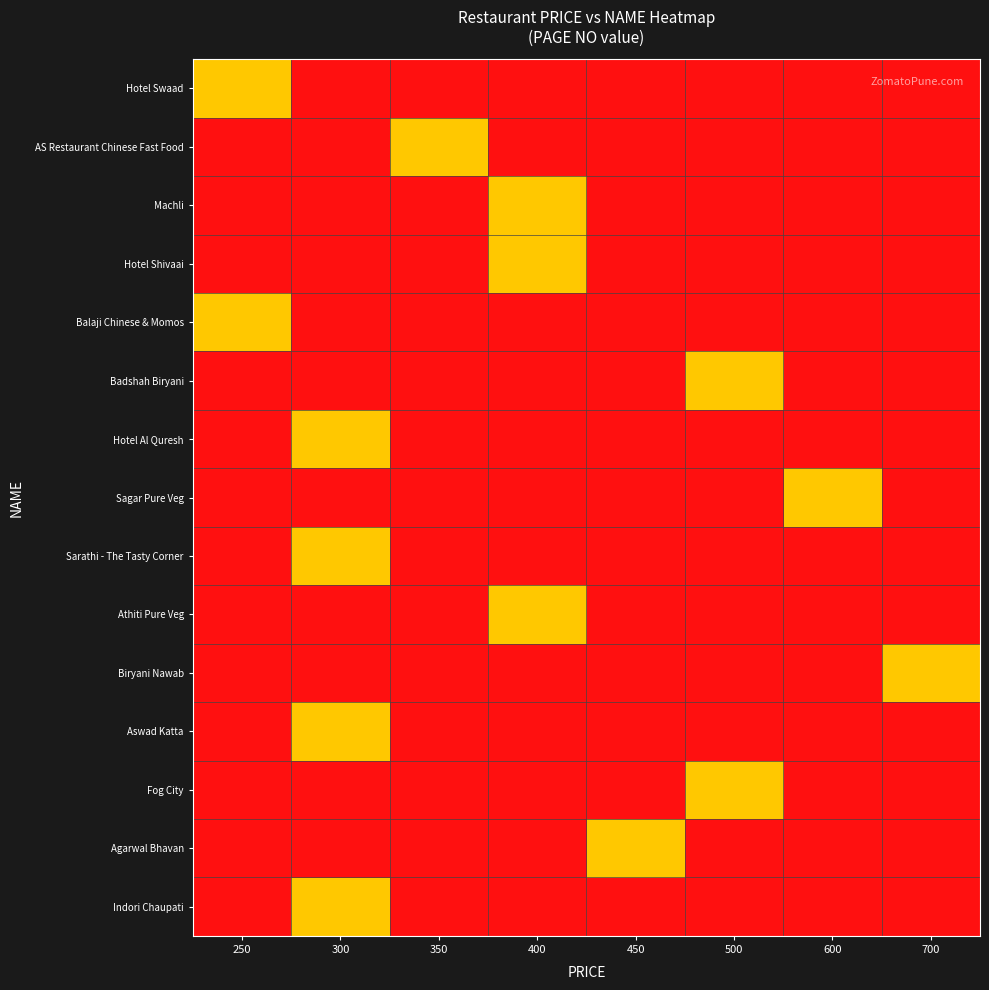

Reading right to left, extract all data points from this chart.

Indori Chaupati: 700=0	600=0	500=0	450=0	400=0	350=0	300=200	250=0
Agarwal Bhavan: 700=0	600=0	500=0	450=200	400=0	350=0	300=0	250=0
Fog City: 700=0	600=0	500=200	450=0	400=0	350=0	300=0	250=0
Aswad Katta: 700=0	600=0	500=0	450=0	400=0	350=0	300=200	250=0
Biryani Nawab: 700=200	600=0	500=0	450=0	400=0	350=0	300=0	250=0
Athiti Pure Veg: 700=0	600=0	500=0	450=0	400=200	350=0	300=0	250=0
Sarathi - The Tasty Corner: 700=0	600=0	500=0	450=0	400=0	350=0	300=200	250=0
Sagar Pure Veg: 700=0	600=200	500=0	450=0	400=0	350=0	300=0	250=0
Hotel Al Quresh: 700=0	600=0	500=0	450=0	400=0	350=0	300=200	250=0
Badshah Biryani: 700=0	600=0	500=200	450=0	400=0	350=0	300=0	250=0
Balaji Chinese & Momos: 700=0	600=0	500=0	450=0	400=0	350=0	300=0	250=200
Hotel Shivaai: 700=0	600=0	500=0	450=0	400=200	350=0	300=0	250=0
Machli: 700=0	600=0	500=0	450=0	400=200	350=0	300=0	250=0
AS Restaurant Chinese Fast Food: 700=0	600=0	500=0	450=0	400=0	350=200	300=0	250=0
Hotel Swaad: 700=0	600=0	500=0	450=0	400=0	350=0	300=0	250=200